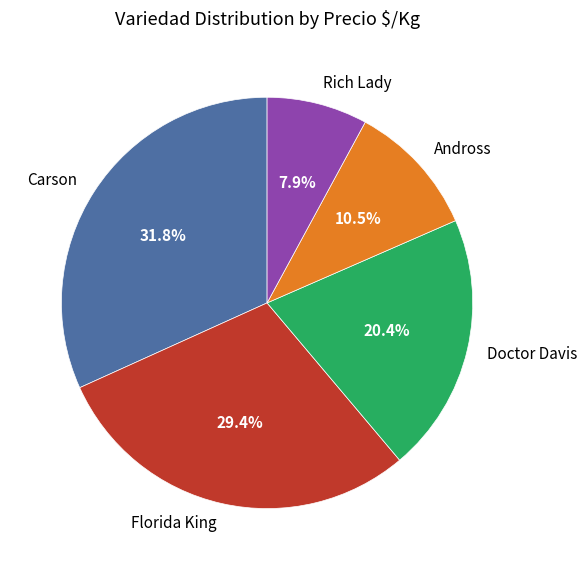

Does any single category account for the majority?

No